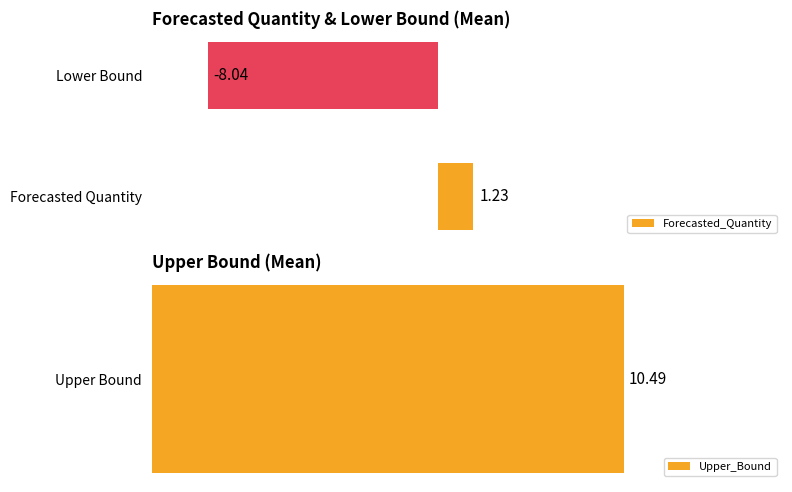

How many data points does each series have?

2